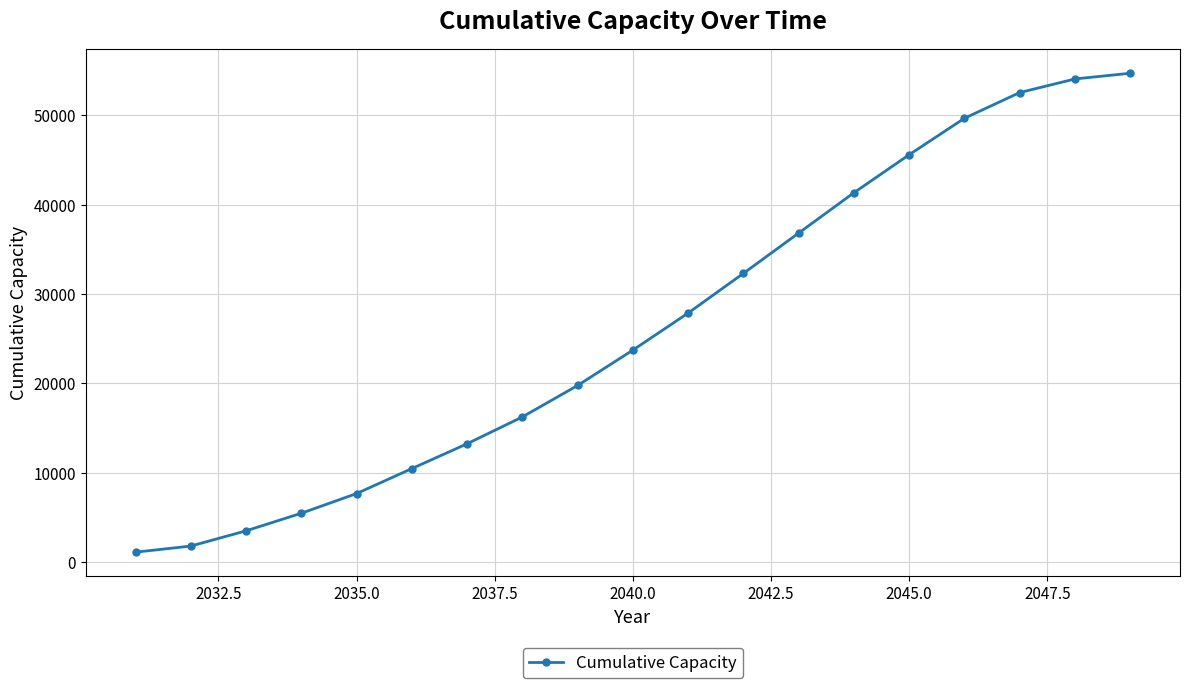

What is the value of the 16th point from the left?

49660.0